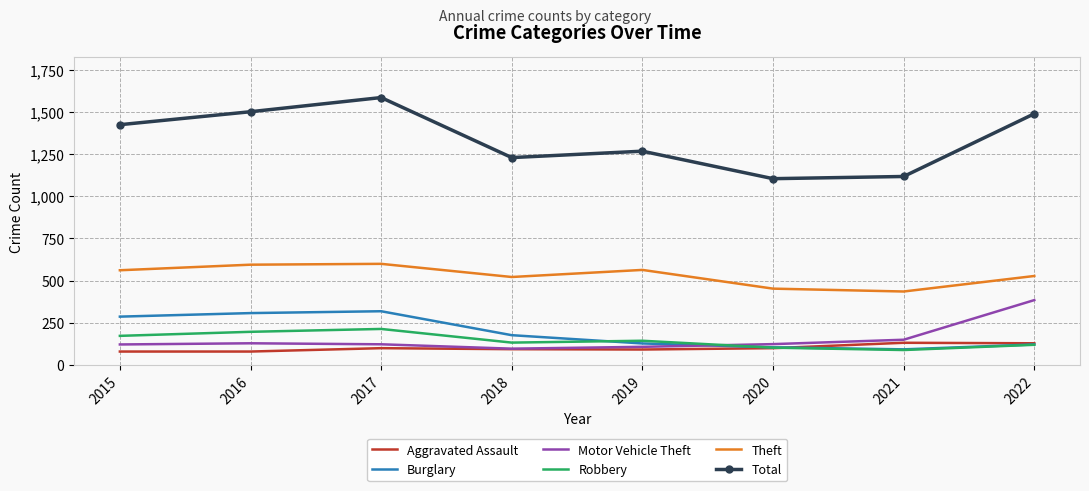

What value does the Motor Vehicle Theft series have at 2020?

123